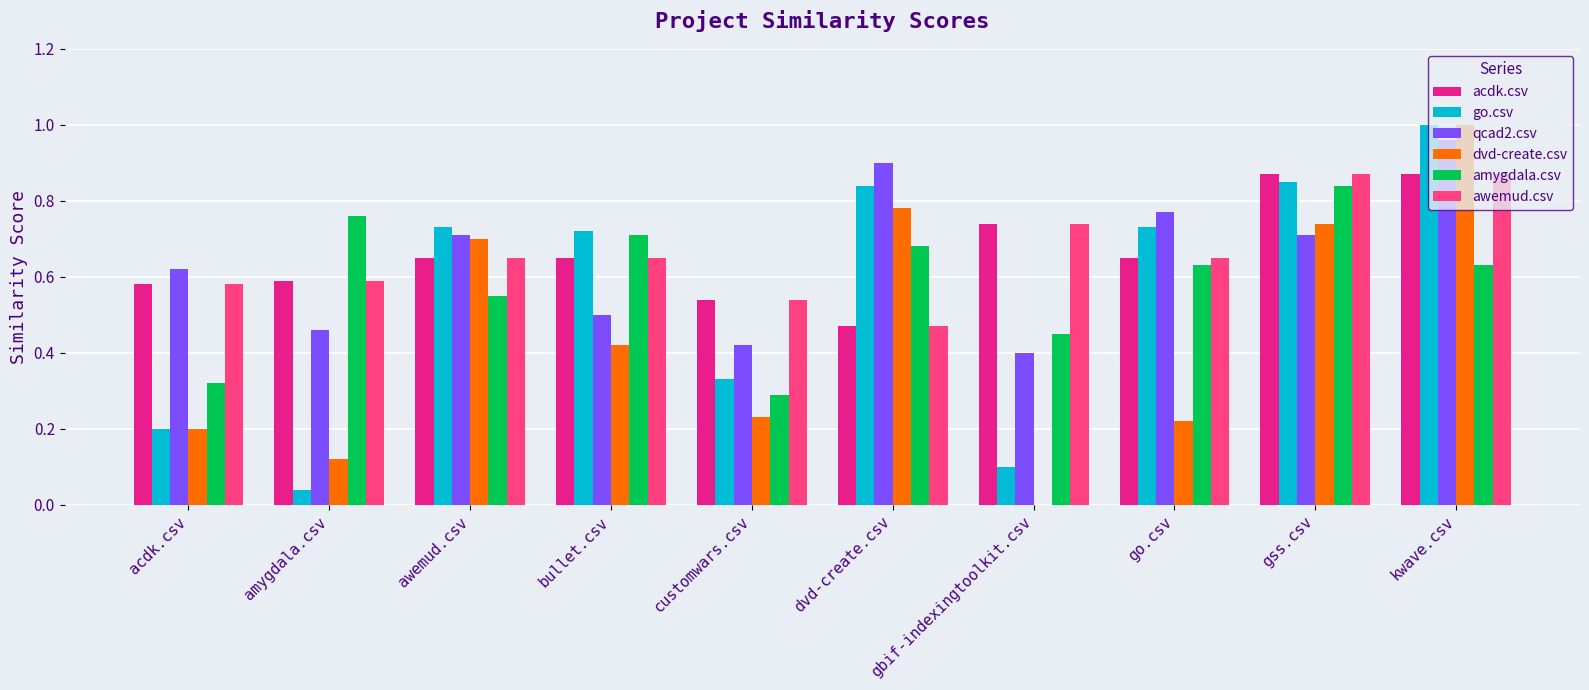

Does the chart contain stacked bars?

No